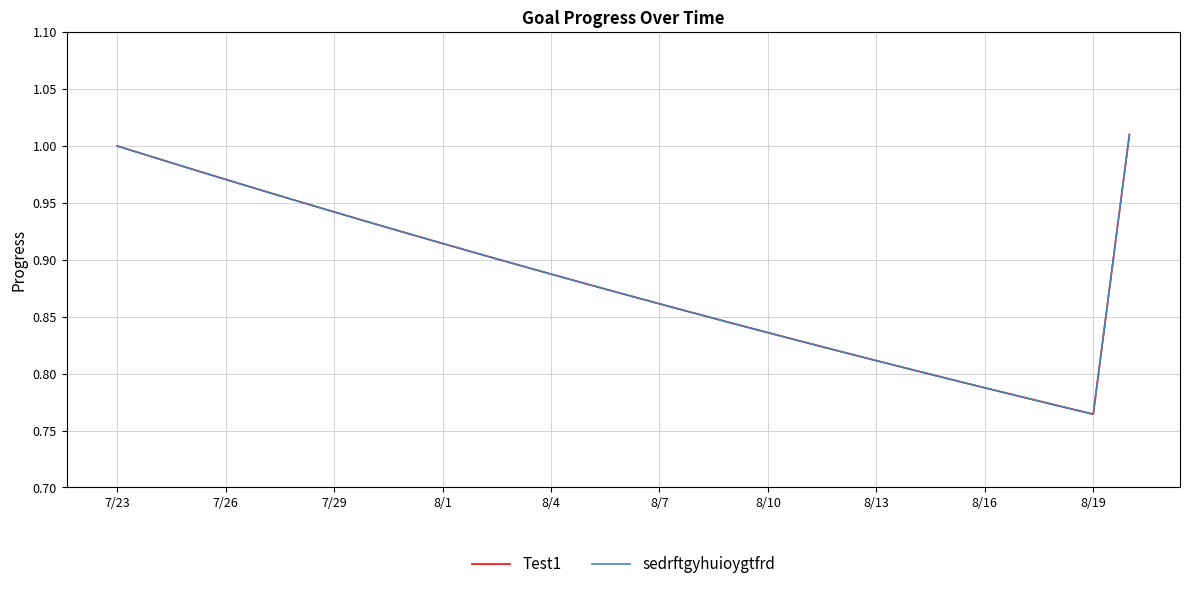

What is the label of the 10th point from the left?

8/1